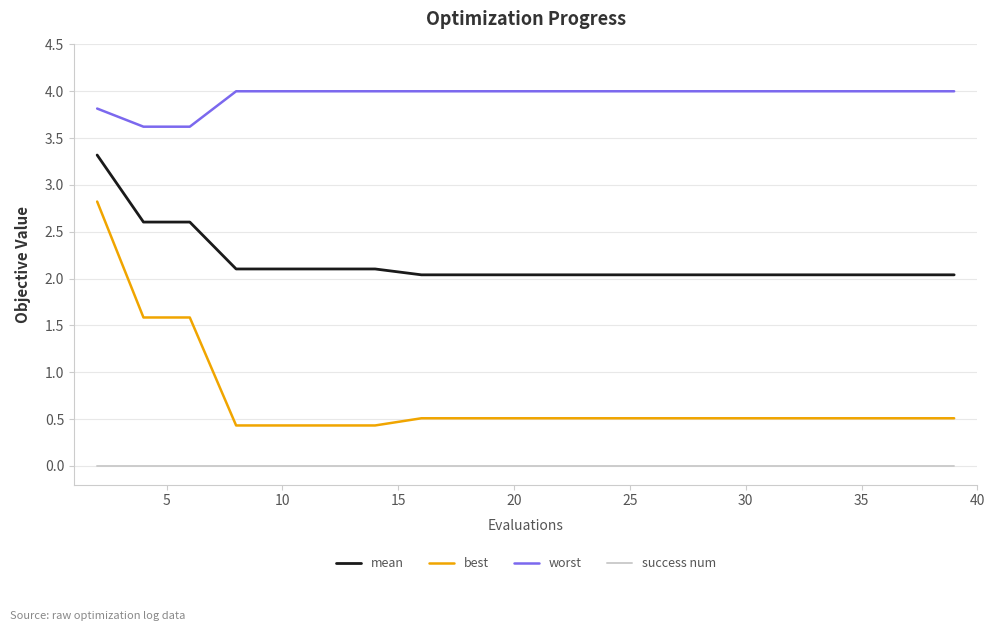

Which series has the widest spread of values?

best